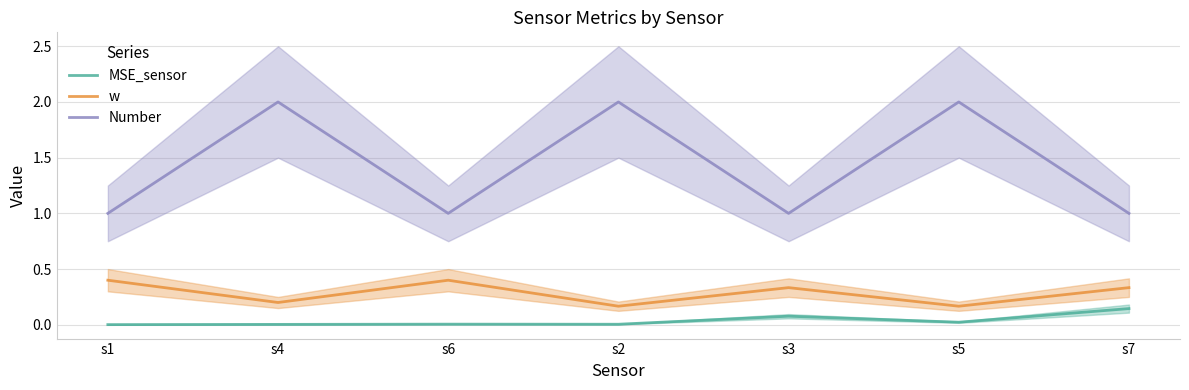

Is the value of w at s6 greater than the value of MSE_sensor at s1?

Yes